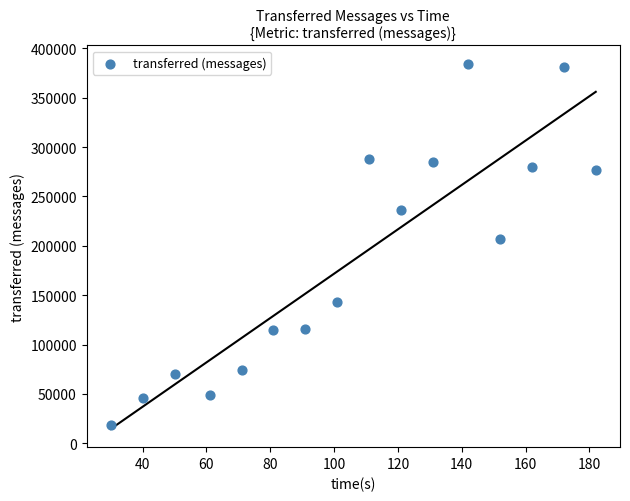

What Y value in the scatter plot is closest to 201360?

206480